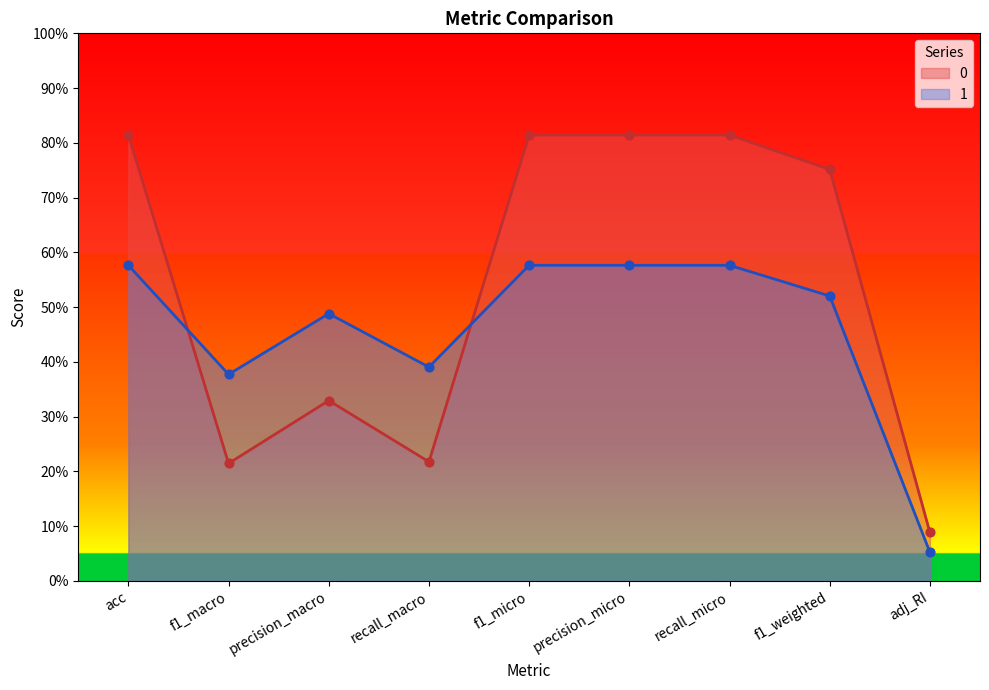

At how many categories does at least one series exceed 0?

9